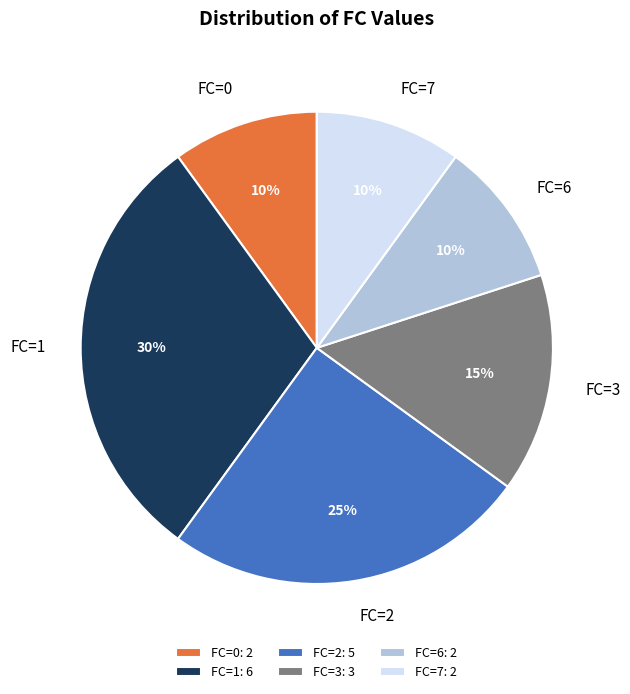

Combined, do FC=0 and FC=6 account for over 50%?

No